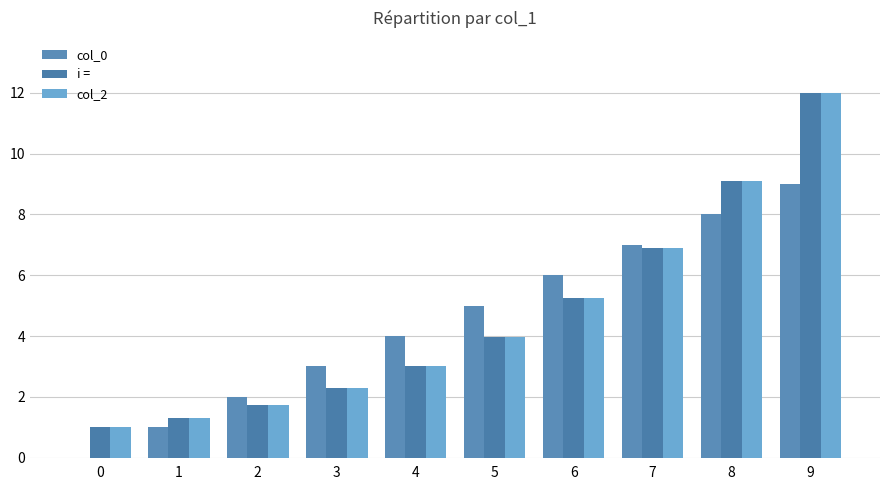

Is it true that i = equals 3.0 at 4?

True